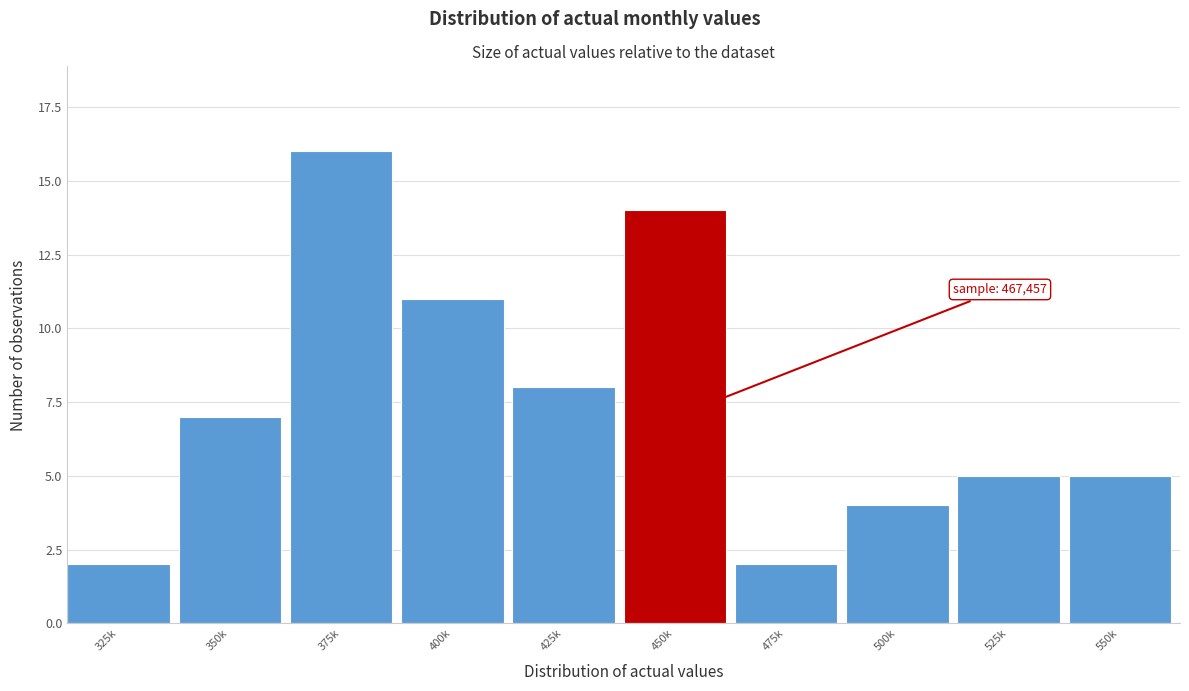

Reading left to right, extract all data points from this chart.

2	7	16	11	8	14	2	4	5	5